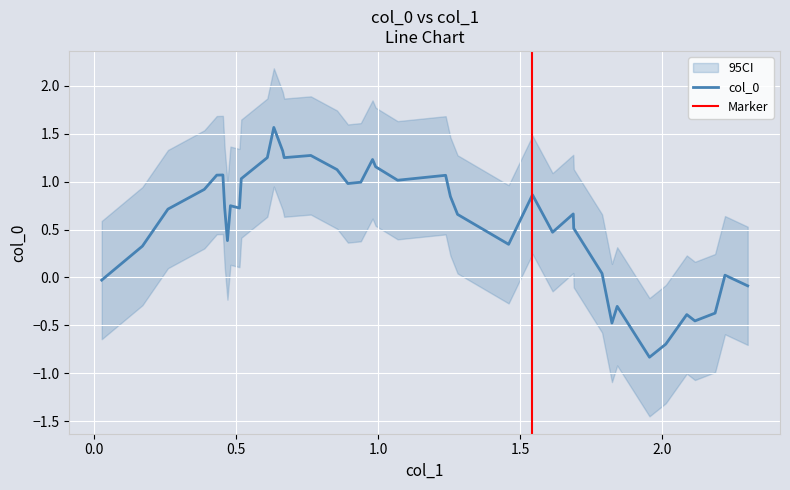

Rank the categories by value from highest to lowest.

28, 17, 12, 10, 4, 22, 14, 3, 21, 24, 13, 19, 6, 20, 15, 11, 30, 39, 7, 2, 26, 36, 18, 16, 27, 34, 9, 5, 1, 8, 31, 25, 23, 33, 37, 38, 29, 0, 35, 32